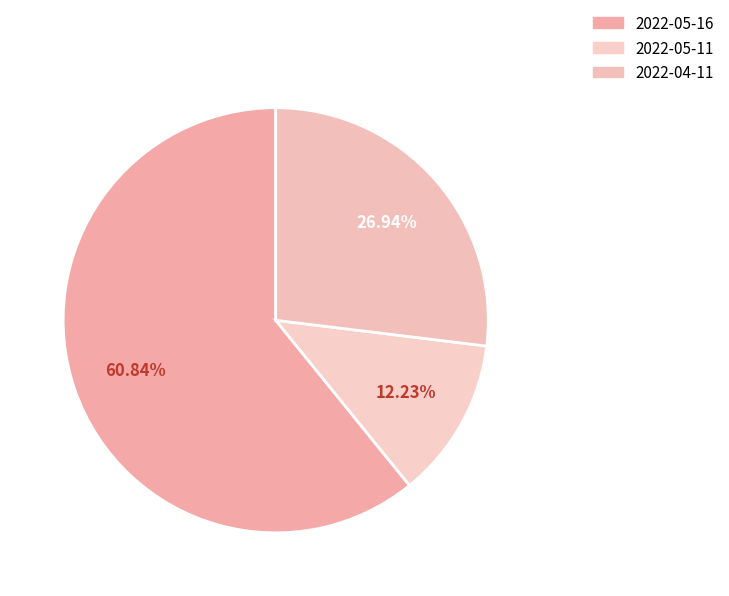

Is there any slice that represents more than half of the pie?

Yes